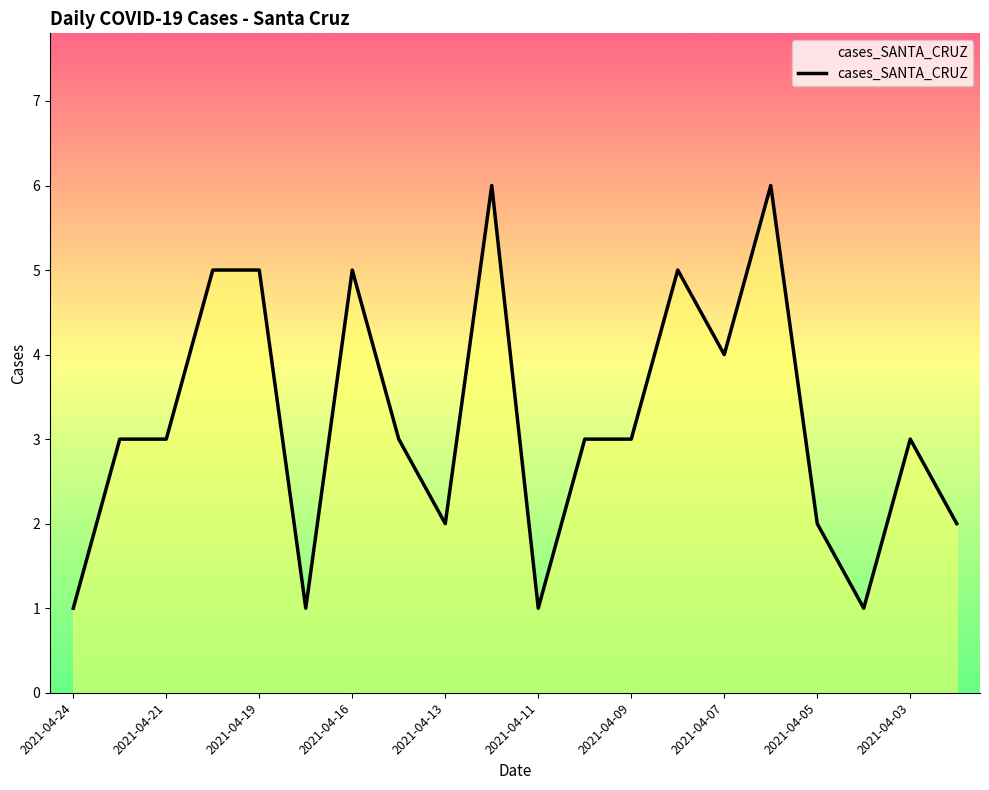

What is the maximum value shown in the chart?

6